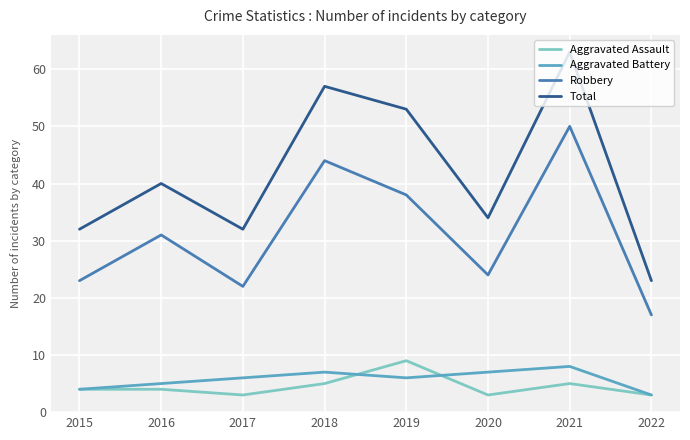

The Aggravated Assault series shows 4 at 2015. True or false?

True